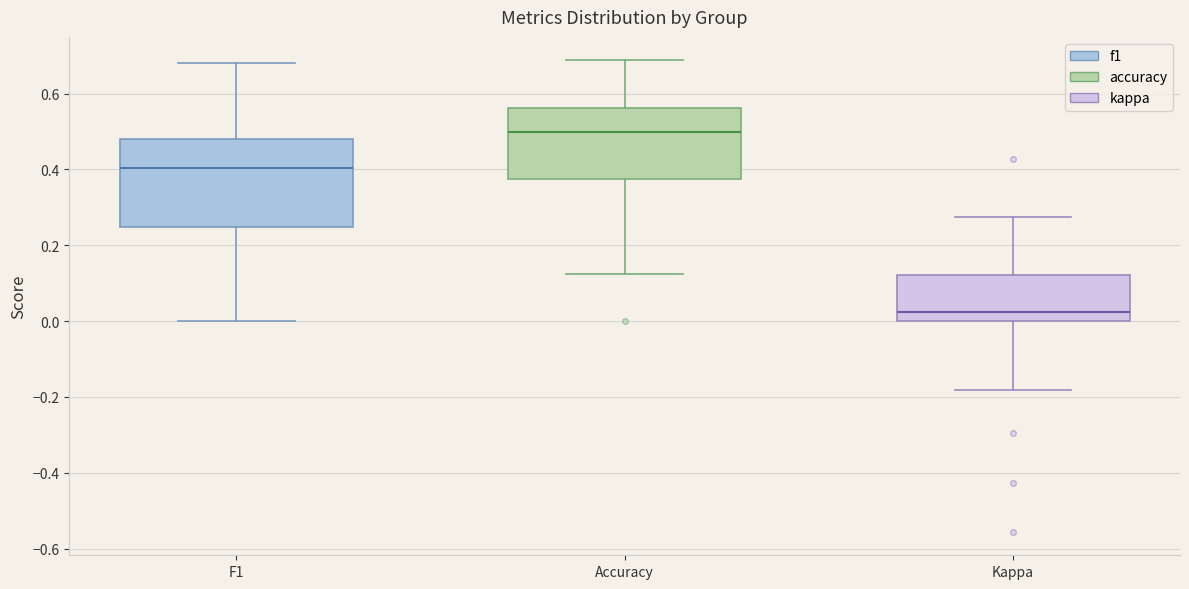

Where is the lower edge of the box for Accuracy on the y-axis? The values are not printed on the chart, so give them approximately, as read against the axis.

0.38